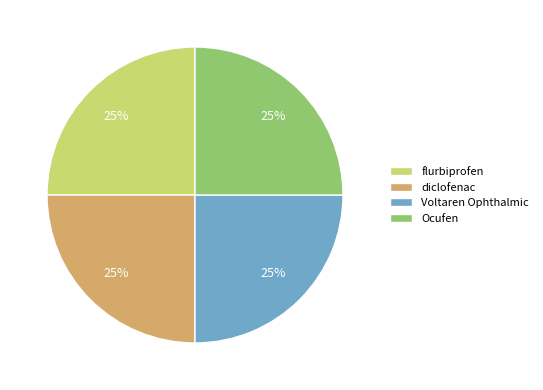

Does any single category account for the majority?

No